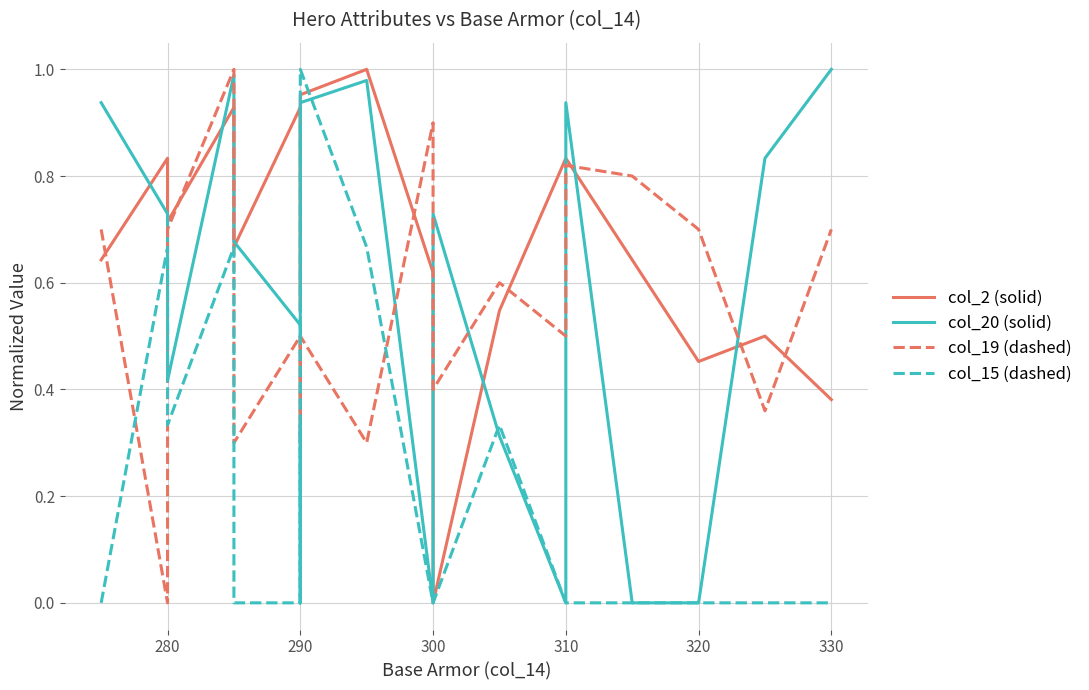

In col_20 (solid), how many points are lower than both neighbors (excluding endpoints)?

3